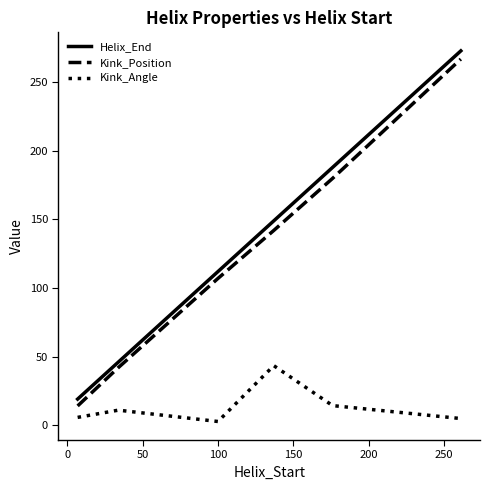

True or false: Kink_Angle and Helix_End intersect in this chart.

False